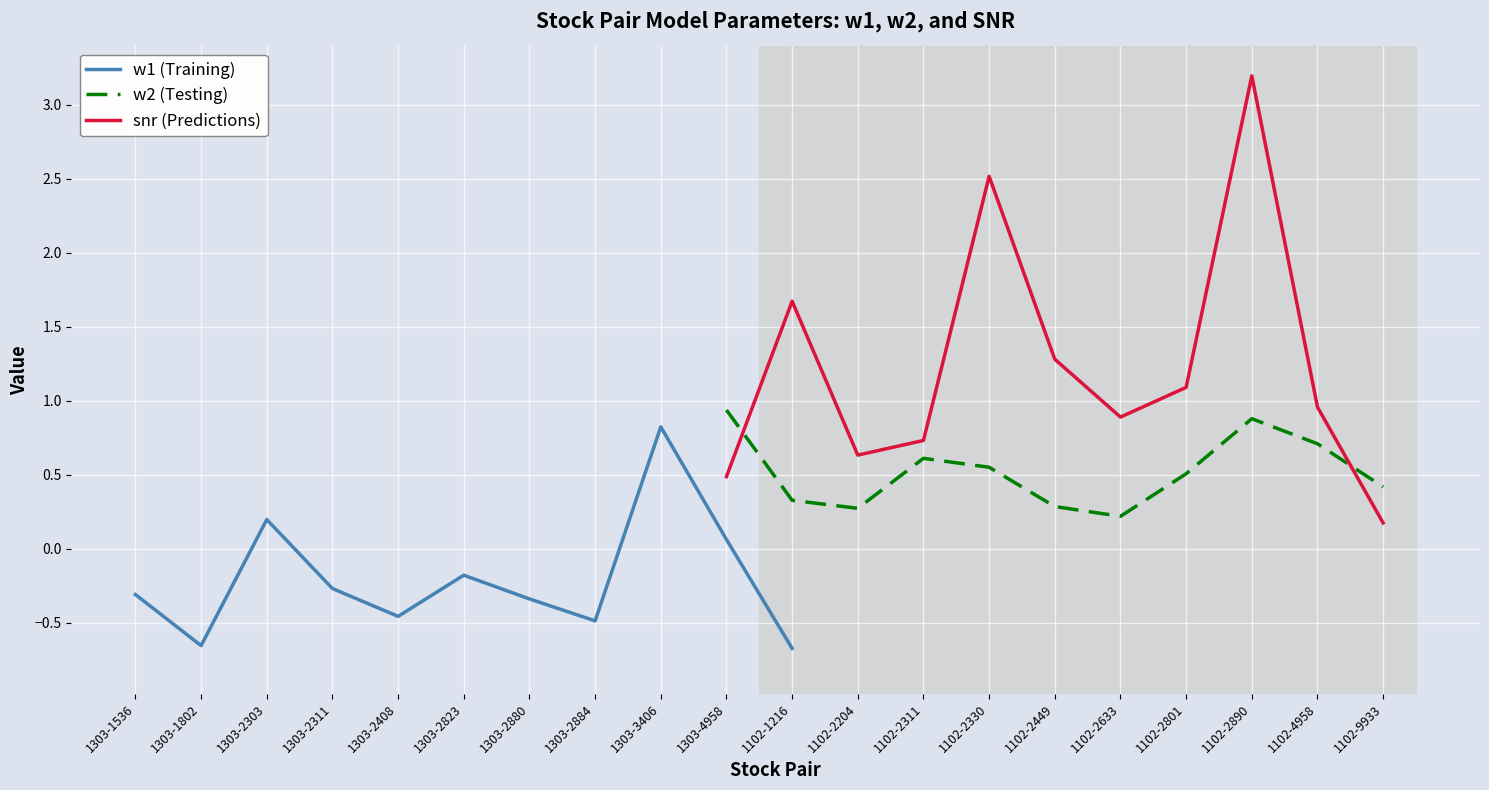

Rank the categories by snr (Predictions) value from highest to lowest.

1102-2890, 1102-2330, 1102-1216, 1102-2449, 1102-2801, 1102-4958, 1102-2633, 1102-2311, 1102-2204, 1303-4958, 1102-9933